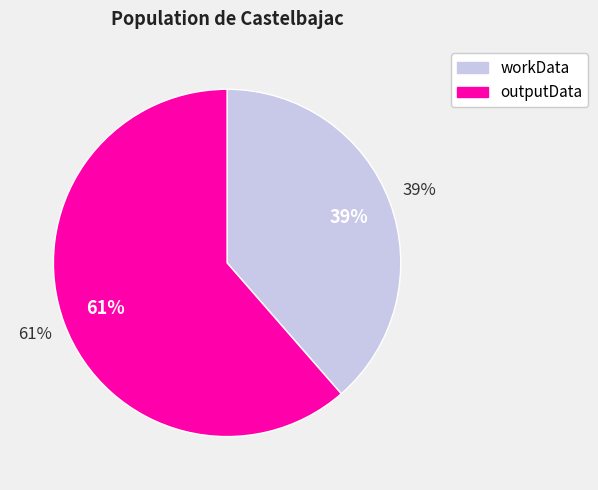

Count the number of slices in the pie.

2